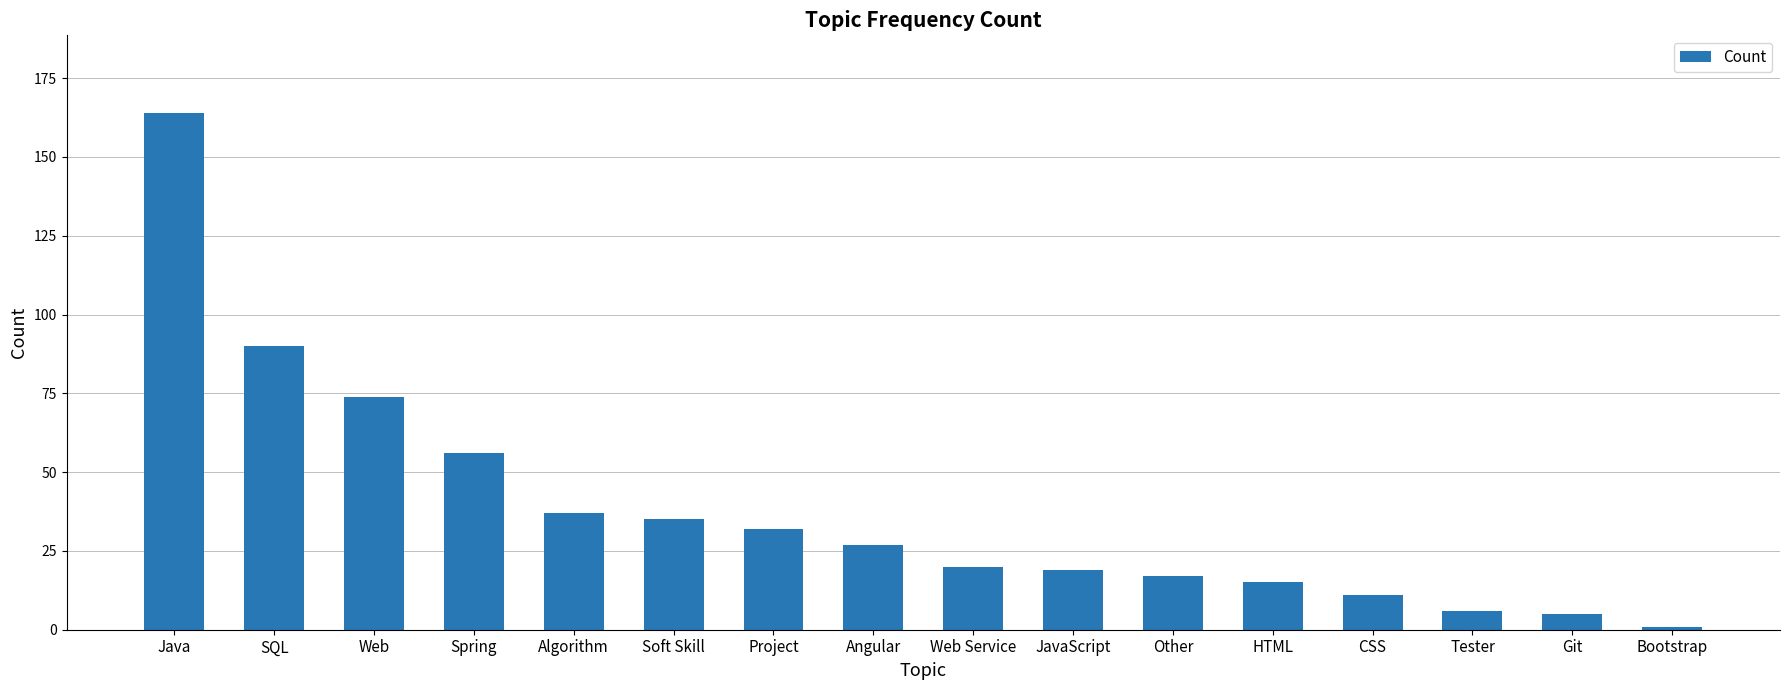

Between Algorithm and Project, which is larger?

Algorithm